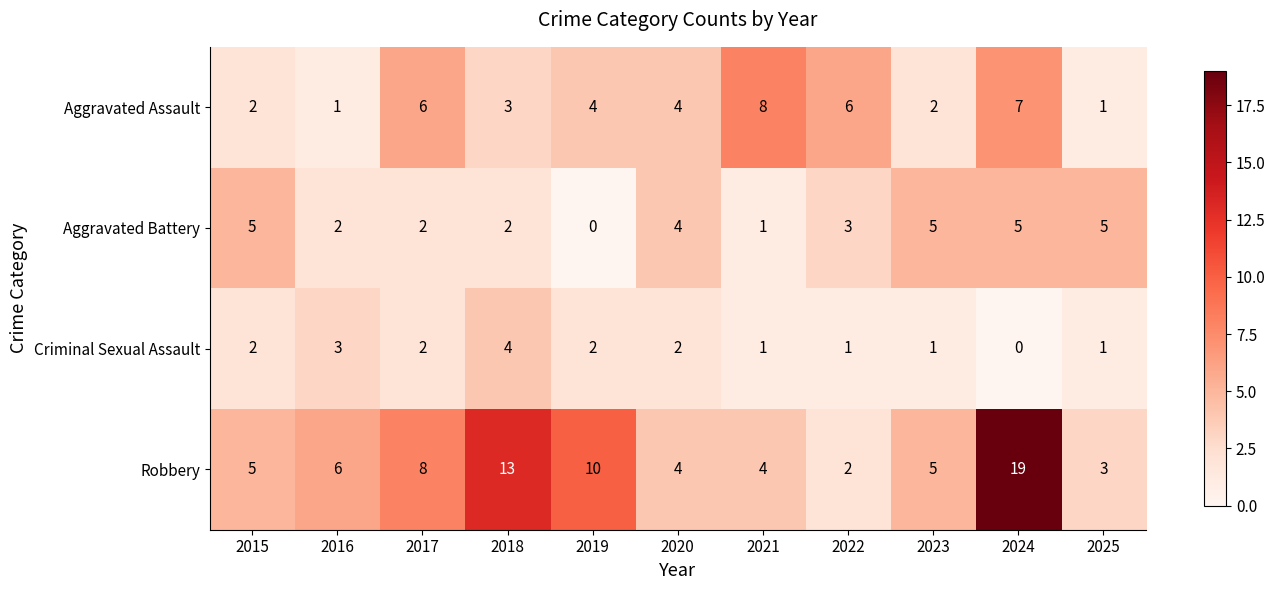

What is the difference between the maximum and minimum values in the Aggravated Battery series?

5